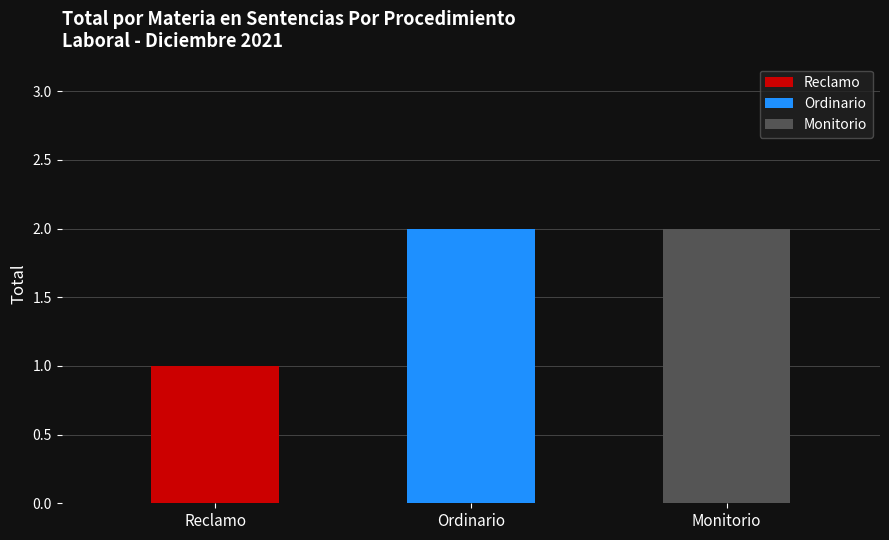

How many bars are there in total?

3